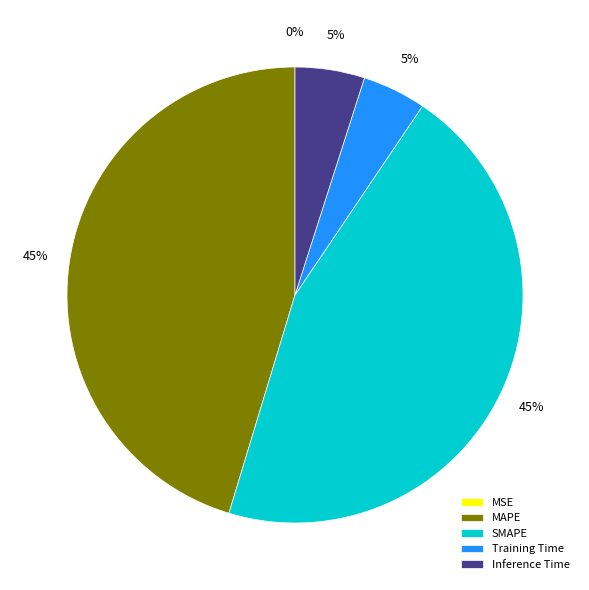

True or false: MAPE accounts for 45% of the total.

True